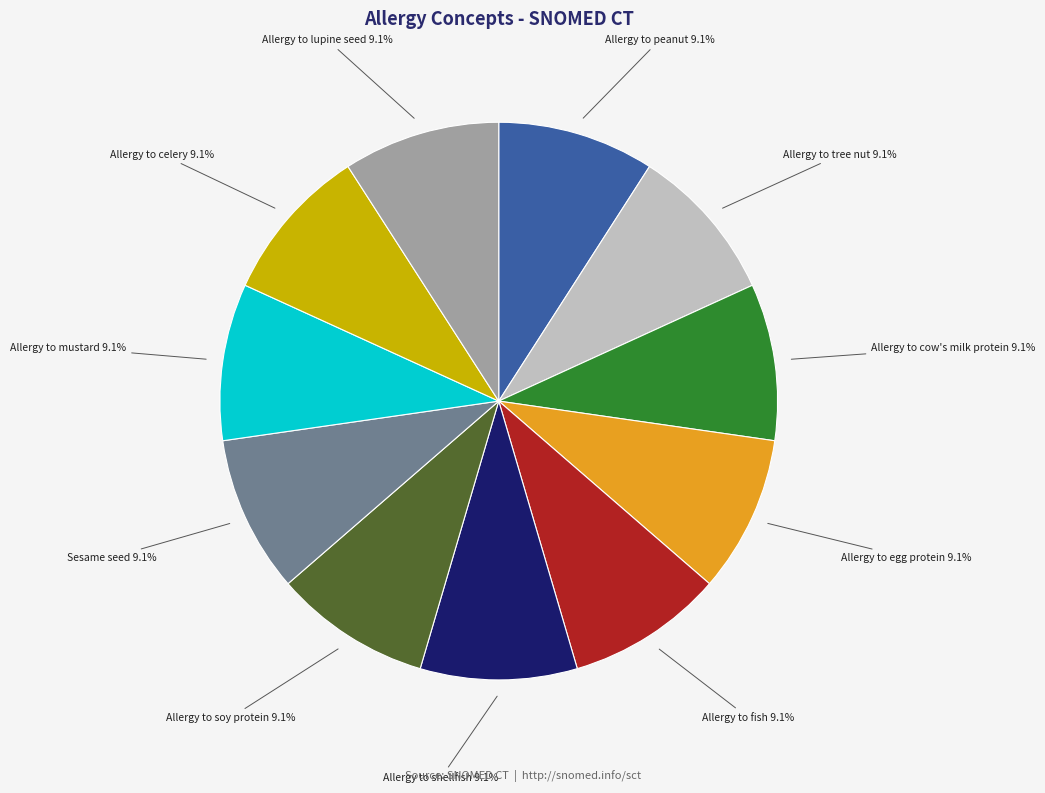

Does any single category account for the majority?

No